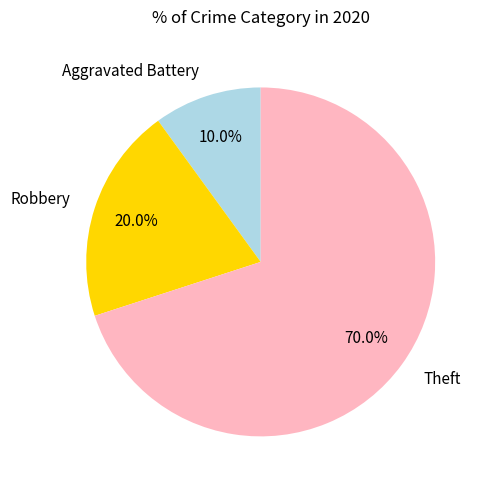

Rank the categories by value from lowest to highest.

Aggravated Battery, Robbery, Theft